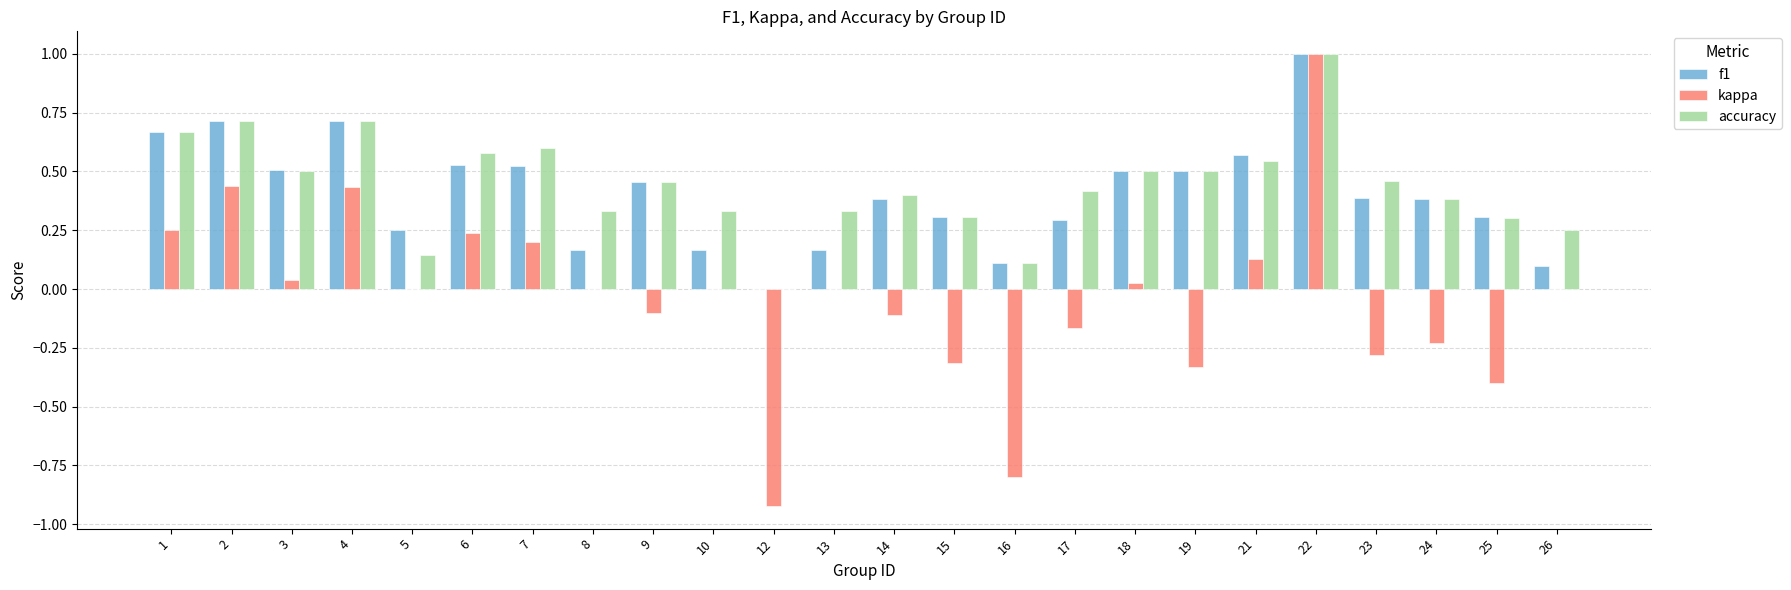

How many groups of bars are there?

24